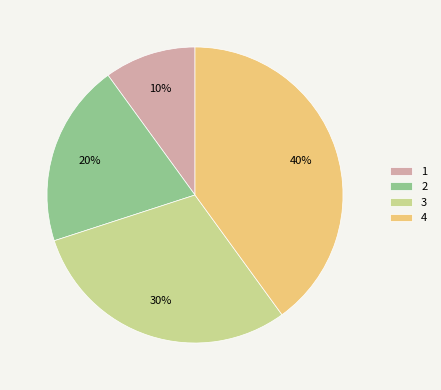

To the nearest percent, what is the difference between the 3 and 1 slice percentages?

20%